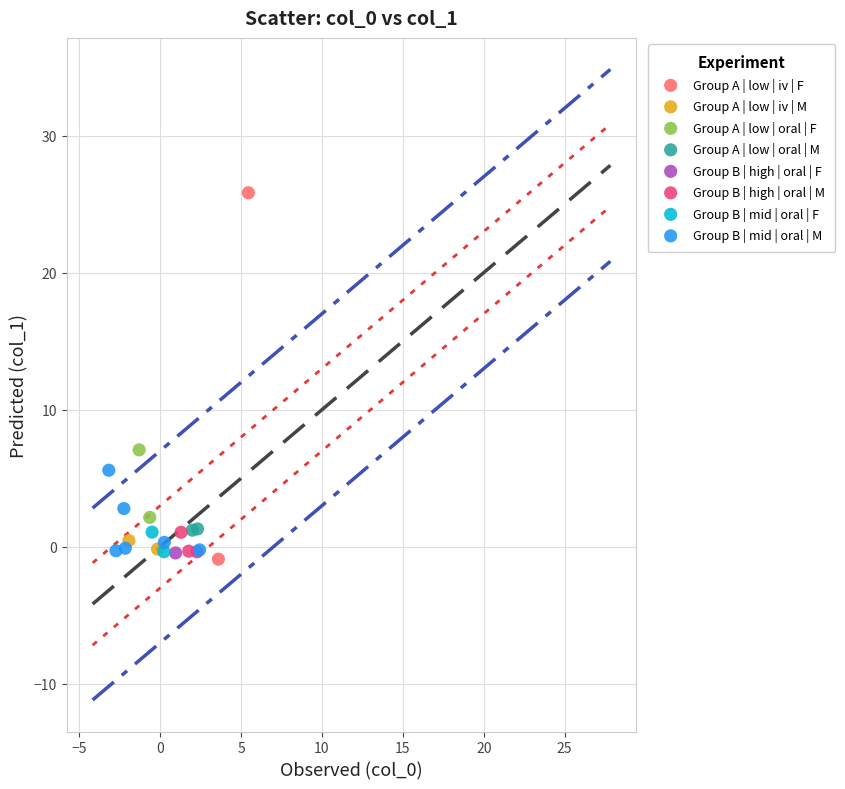

Which series has the widest spread of Y values?

Group A | low | iv | F